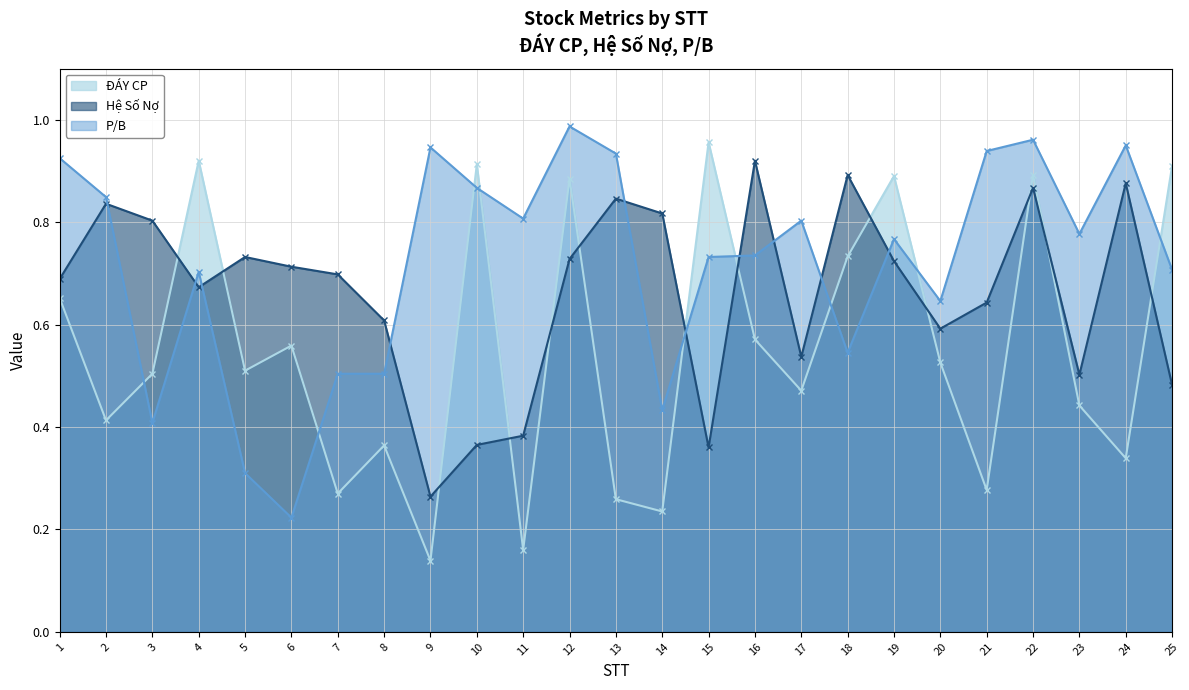

Read the P/B value at 1.

0.9